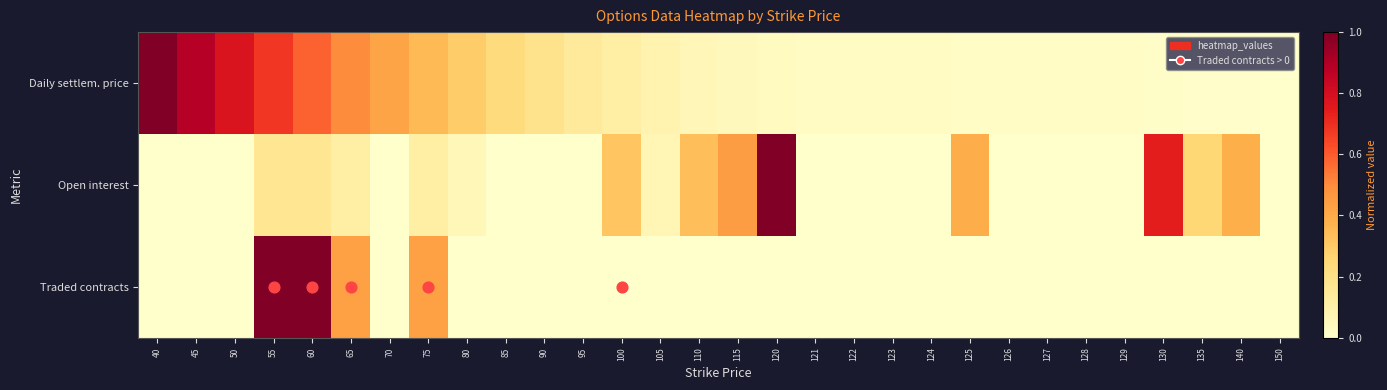

List the series in order of their peak value, highest first.

Daily settlem. price, Open interest, Traded contracts